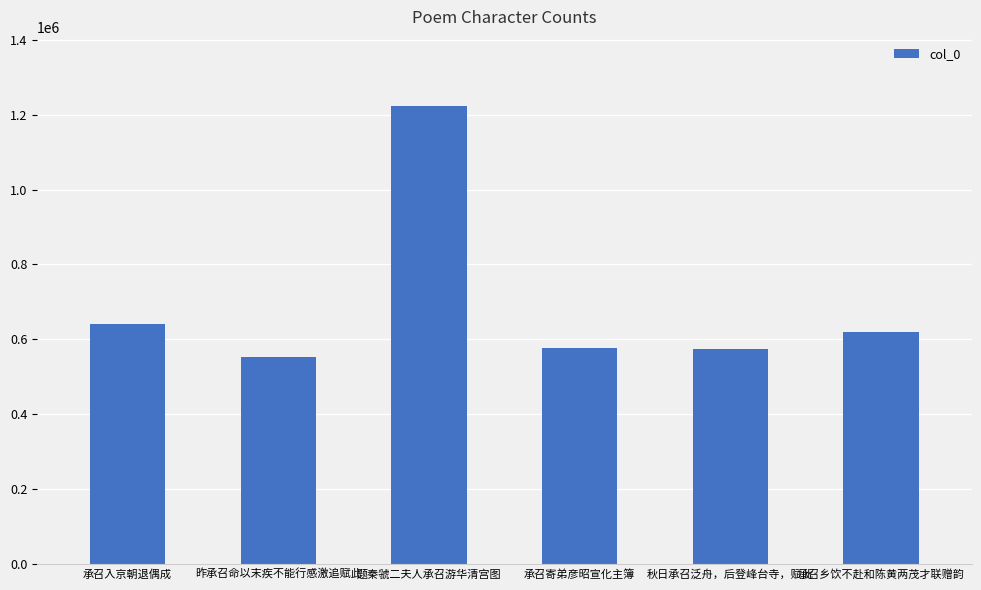

What is the difference between the second highest and second lowest values?

65300